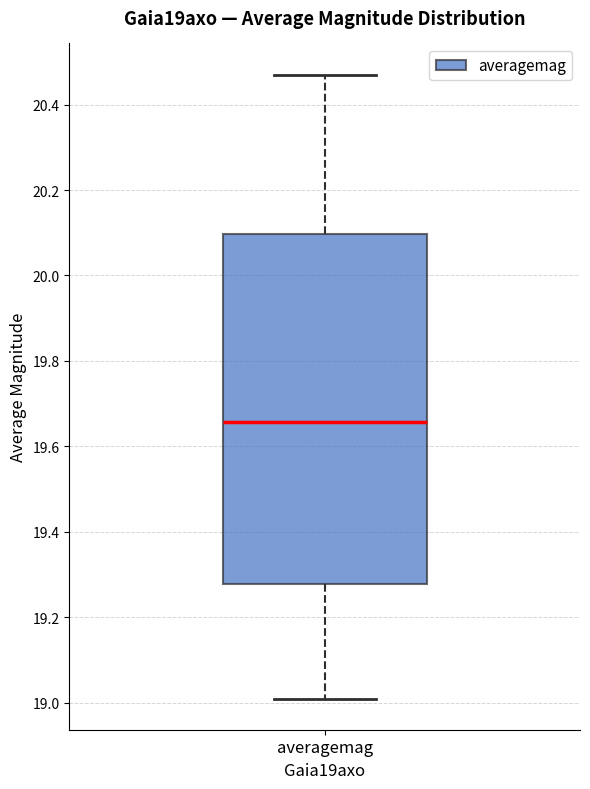

Where does the lower whisker of the box for averagemag end on the y-axis? The values are not printed on the chart, so give them approximately, as read against the axis.

19.02